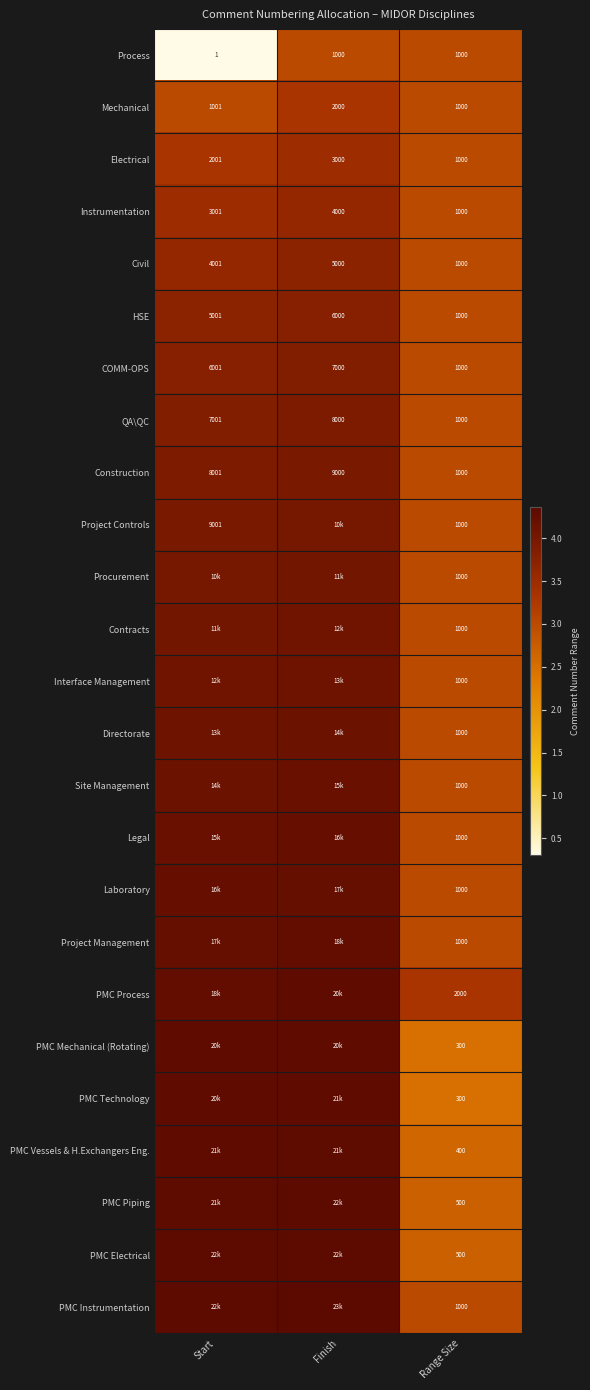

At which label is HSE closest to 3500?

Start